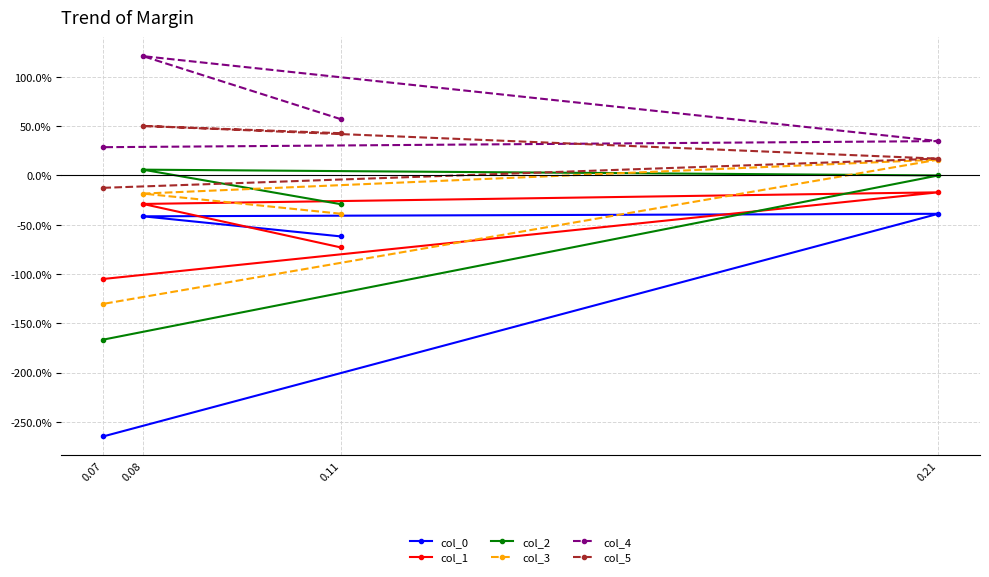

What is the average value of the col_4 series?

60.5